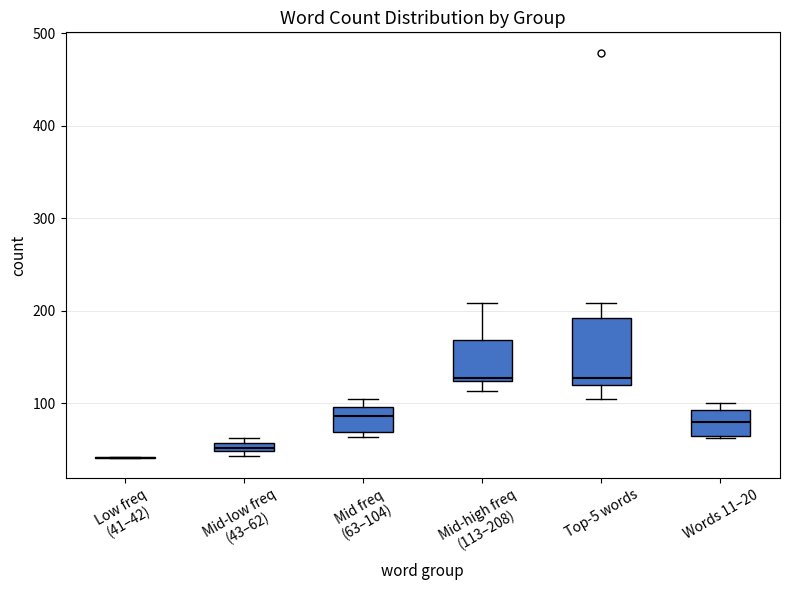

Comparing the boxes themselves (not the whiskers), which one is the tallest?

Top-5 words